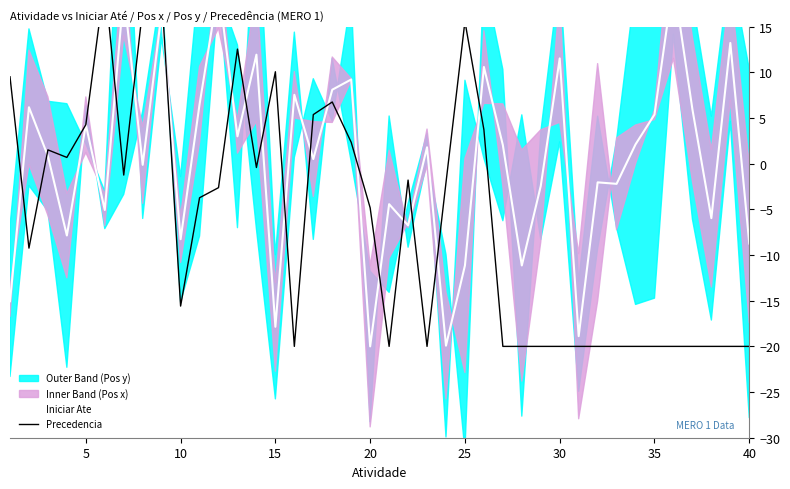

Between 30 and 25, which is larger?

30